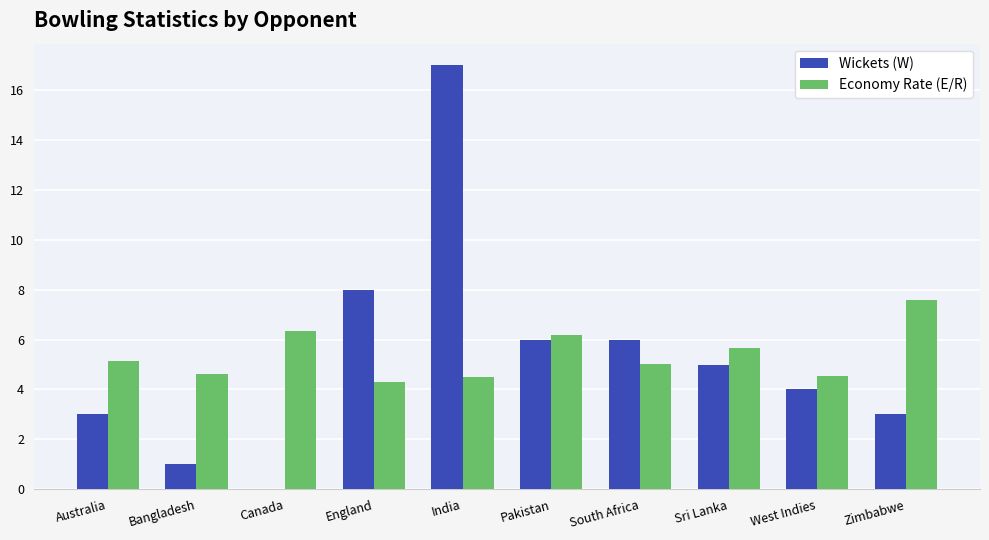

Which series has the largest range (max minus min)?

Wickets (W)